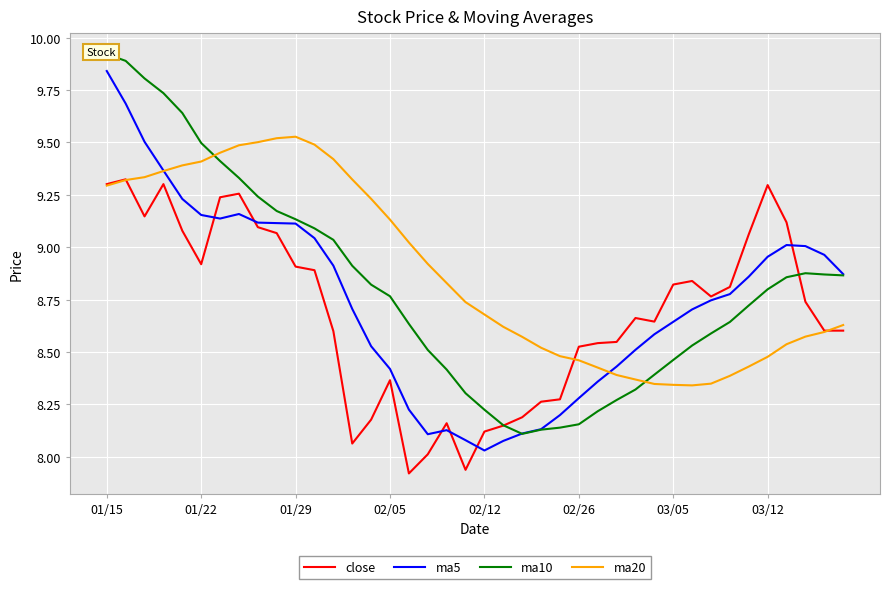

Where is the first local maximum for ma10?

37